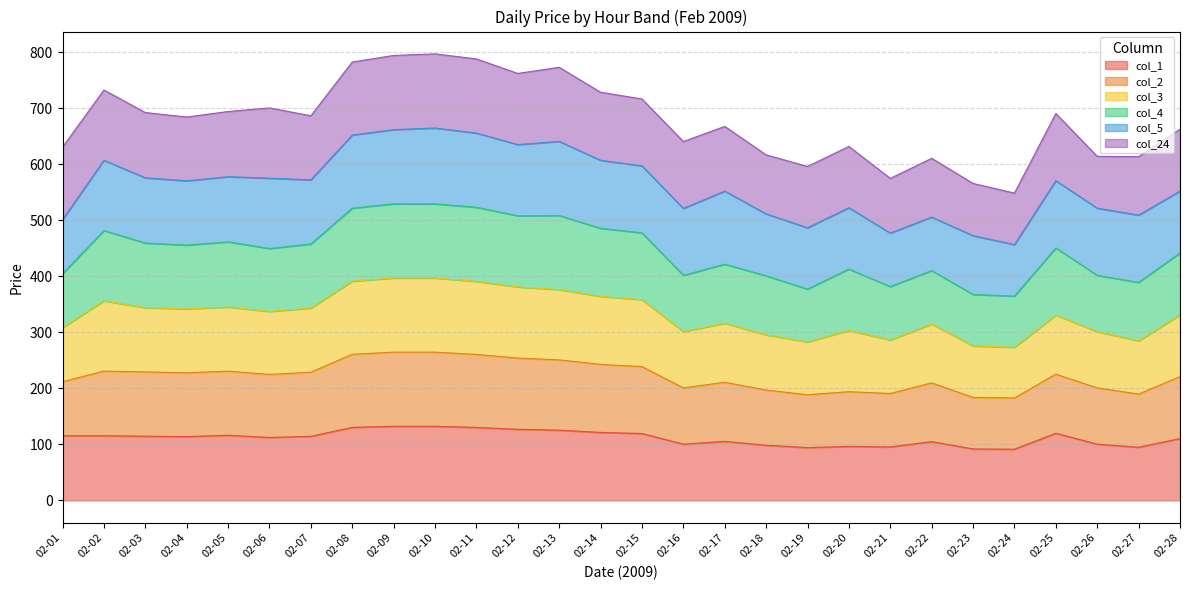

What is the total value across all series at 02-12?

762.5